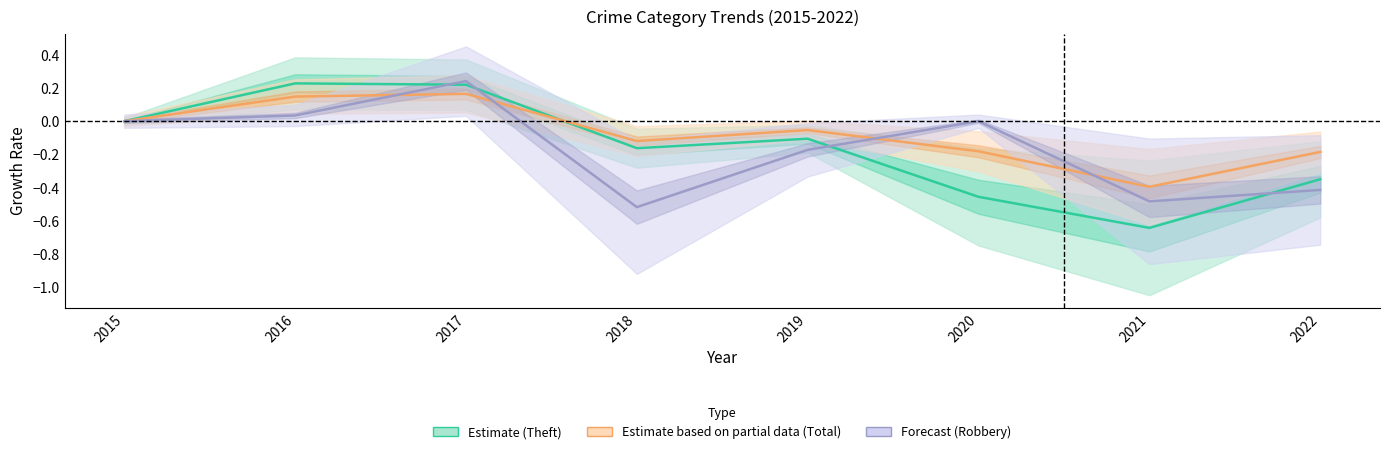

At which category does Estimate based on partial data (Total) reach its first local peak?

2017